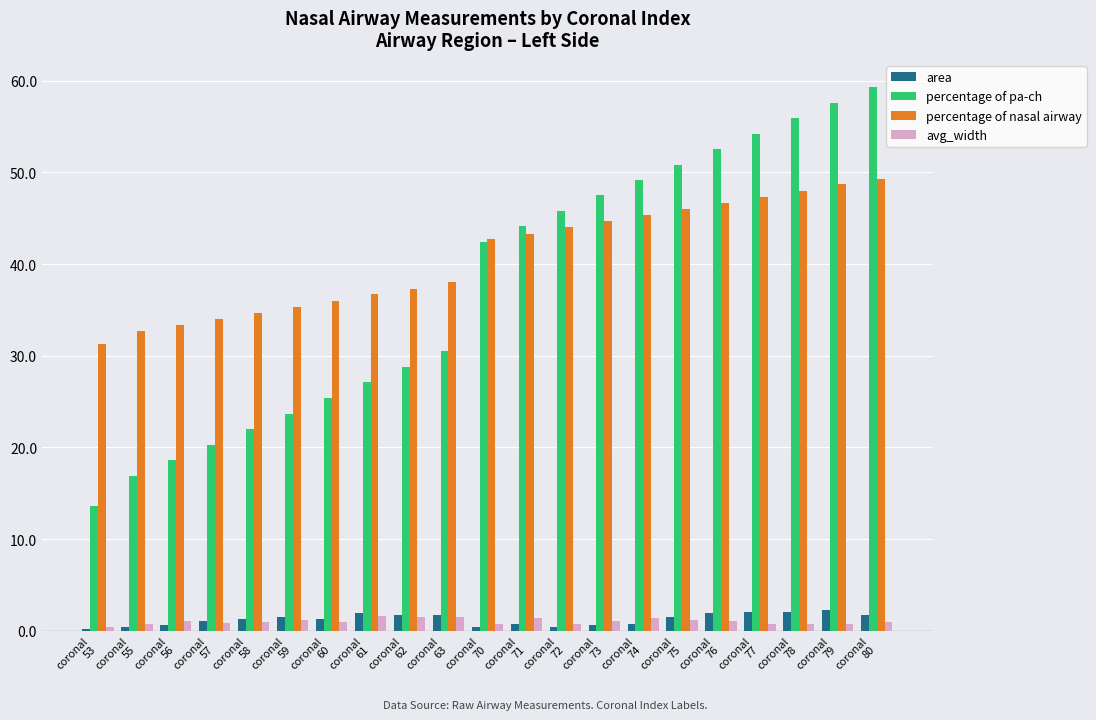

True or false: avg_width has a value of 0.7 at coronal
72.

True